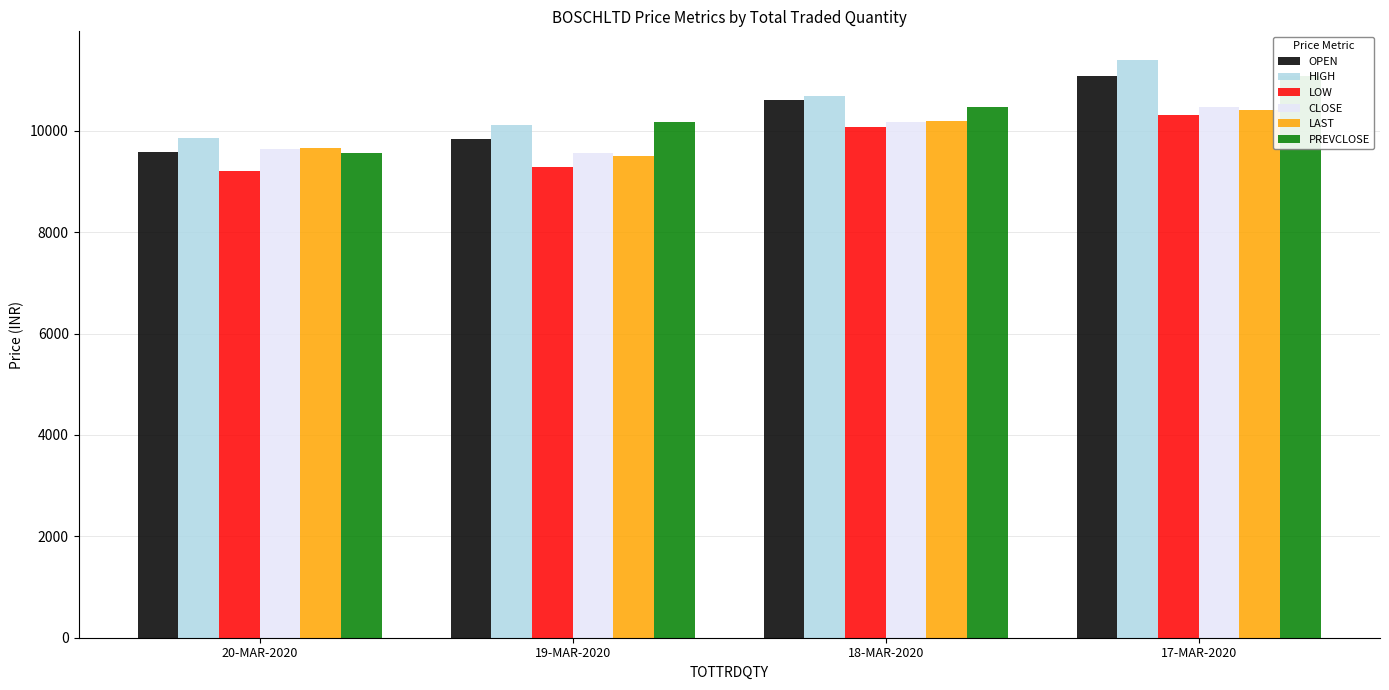

What is the label of the 3rd bar from the right?

19-MAR-2020